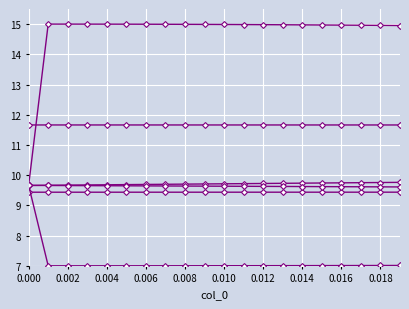

How many lines are shown in the chart?

6